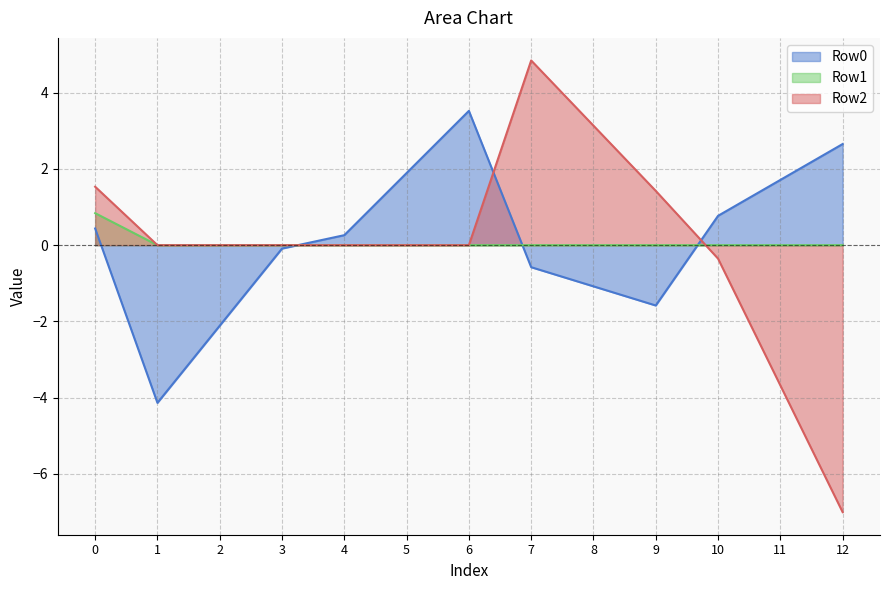

What is the maximum value for Row0?

3.5